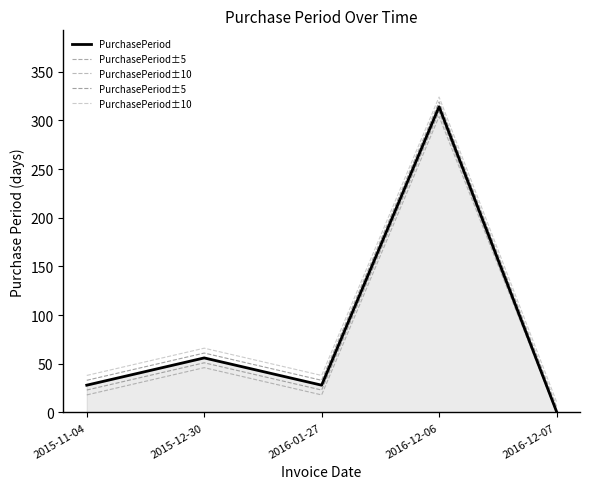

True or false: PurchasePeriod±10 has more than 2 points higher than both neighbors.

False